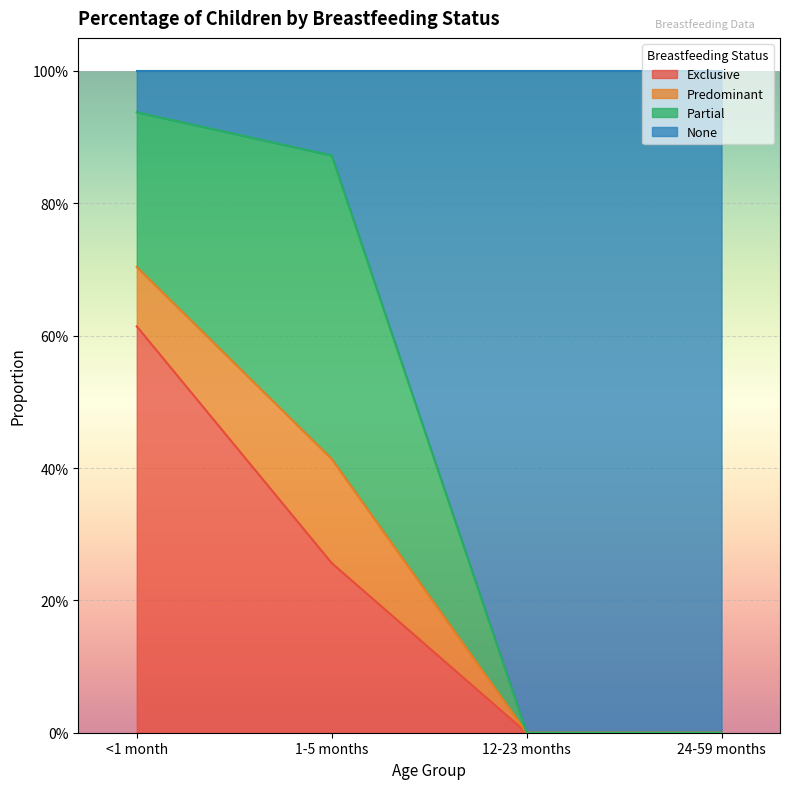

What are all the series names shown in the legend?

Exclusive, Predominant, Partial, None